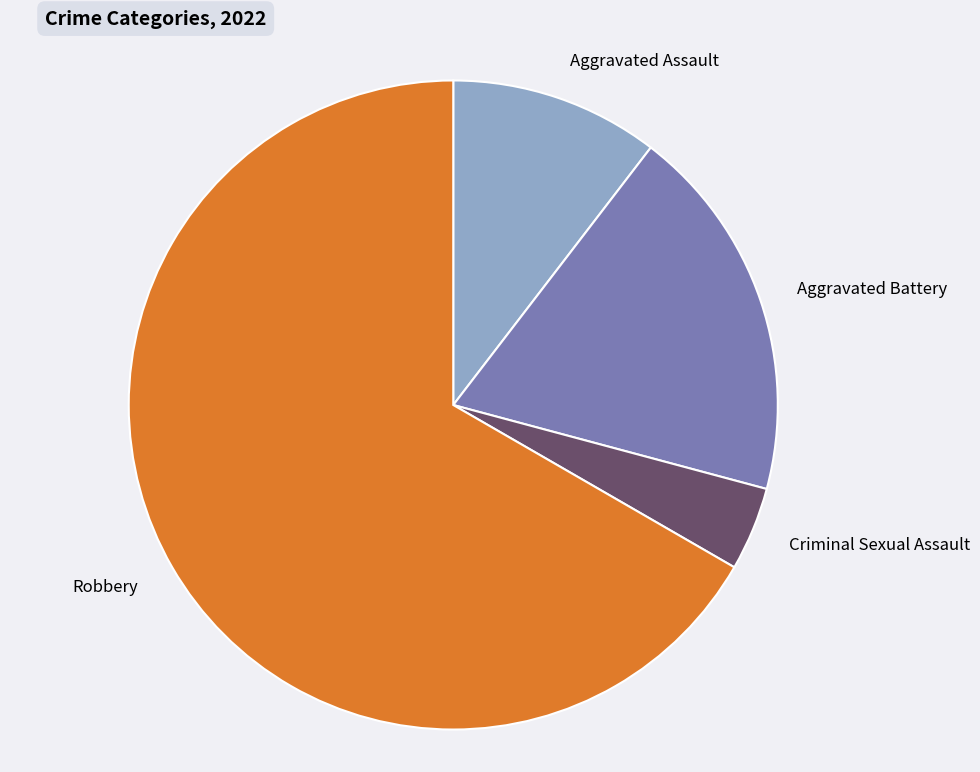

How many segments does this pie chart have?

4